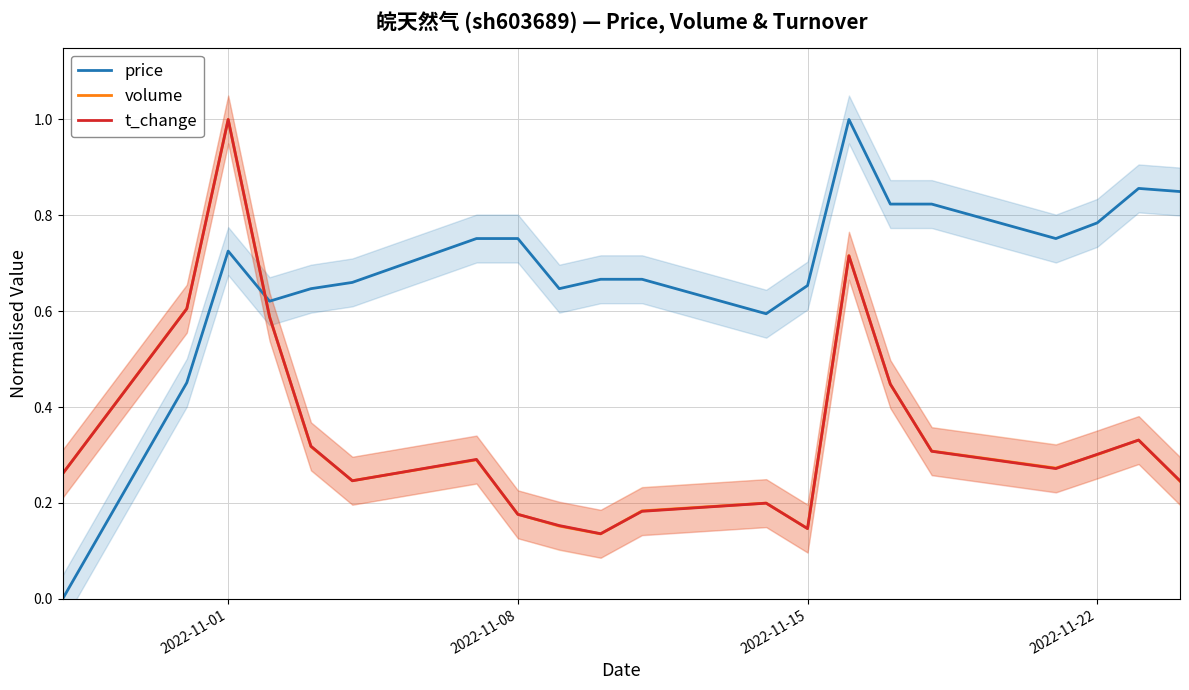

How many lines are shown in the chart?

3